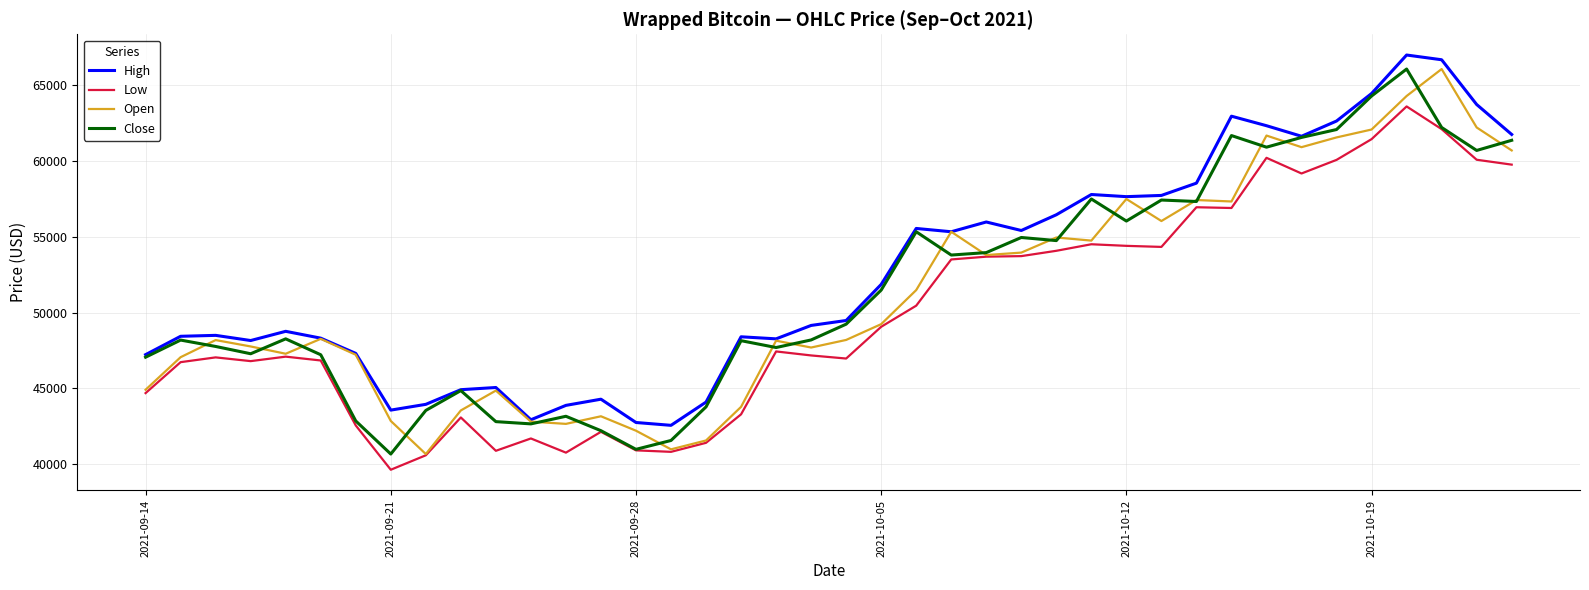

What is the lowest value of the Low series?

39633.2